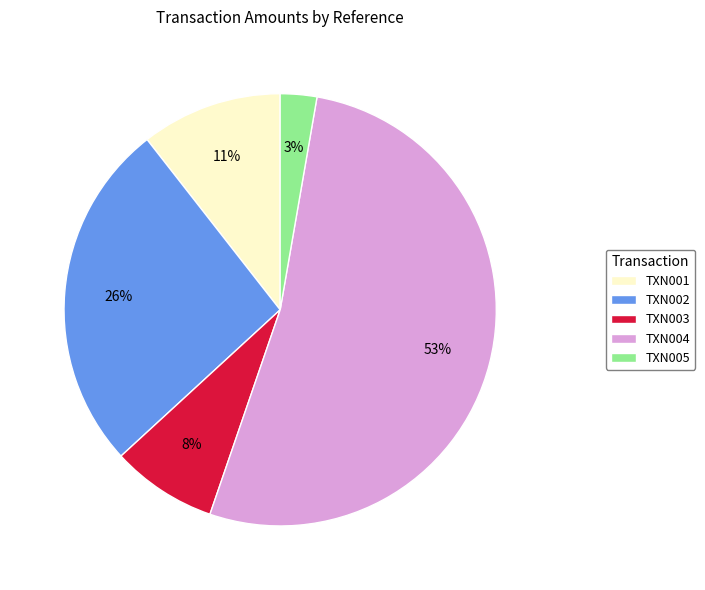

Which slice is the largest?

TXN004